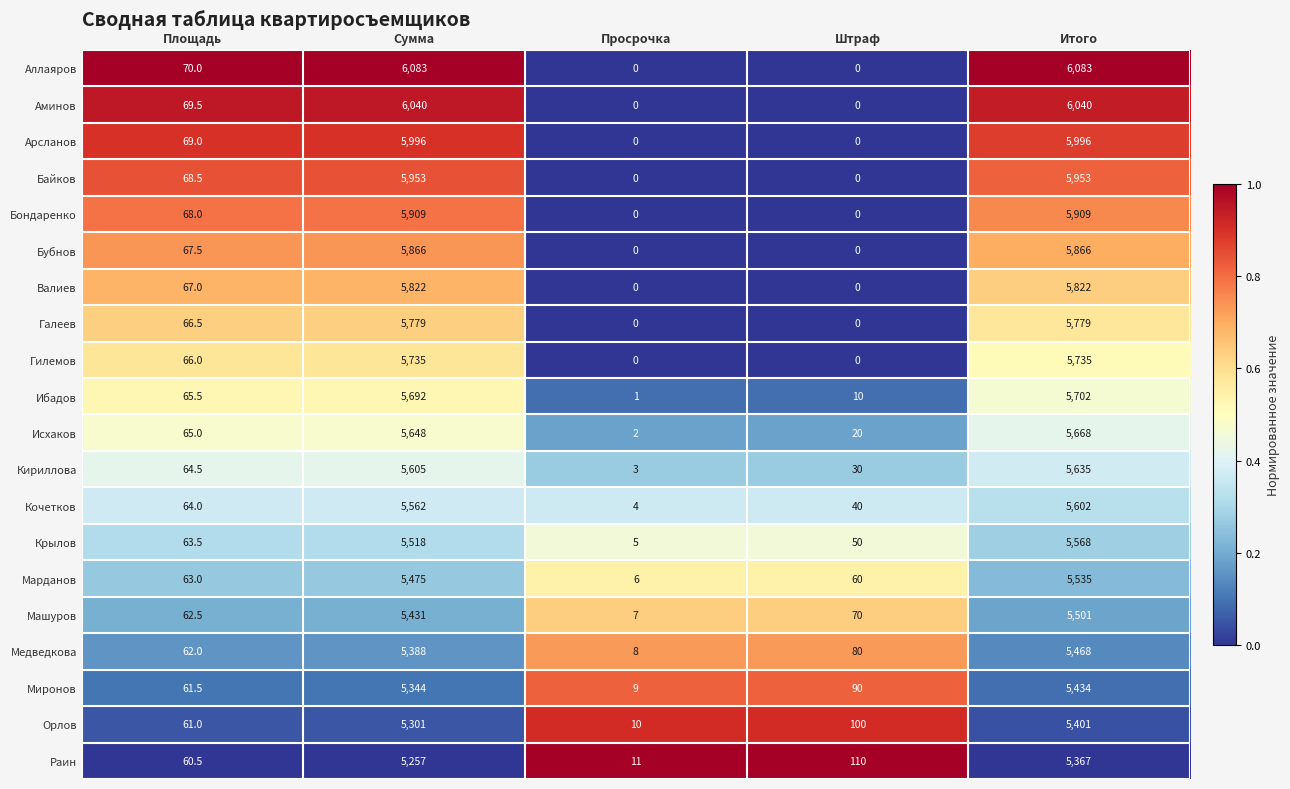

At how many categories does at least one series exceed 0?

5